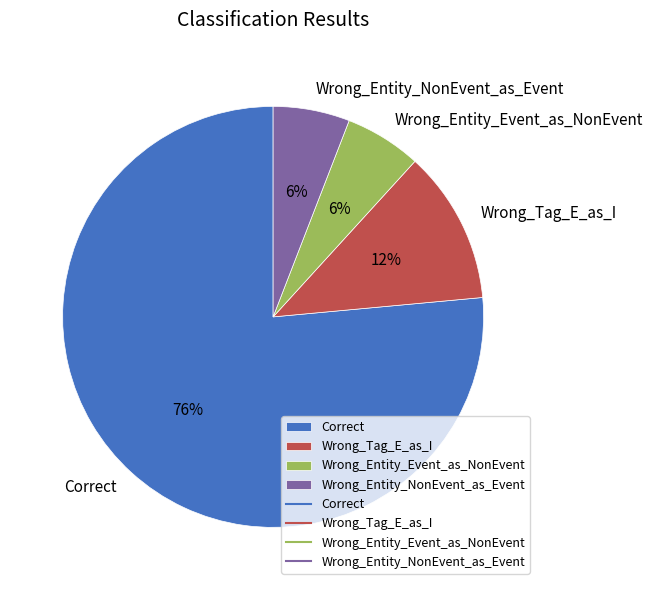

Approximately how many times larger is the value at Wrong_Entity_Event_as_NonEvent compared to Wrong_Tag_E_as_I?

0.5